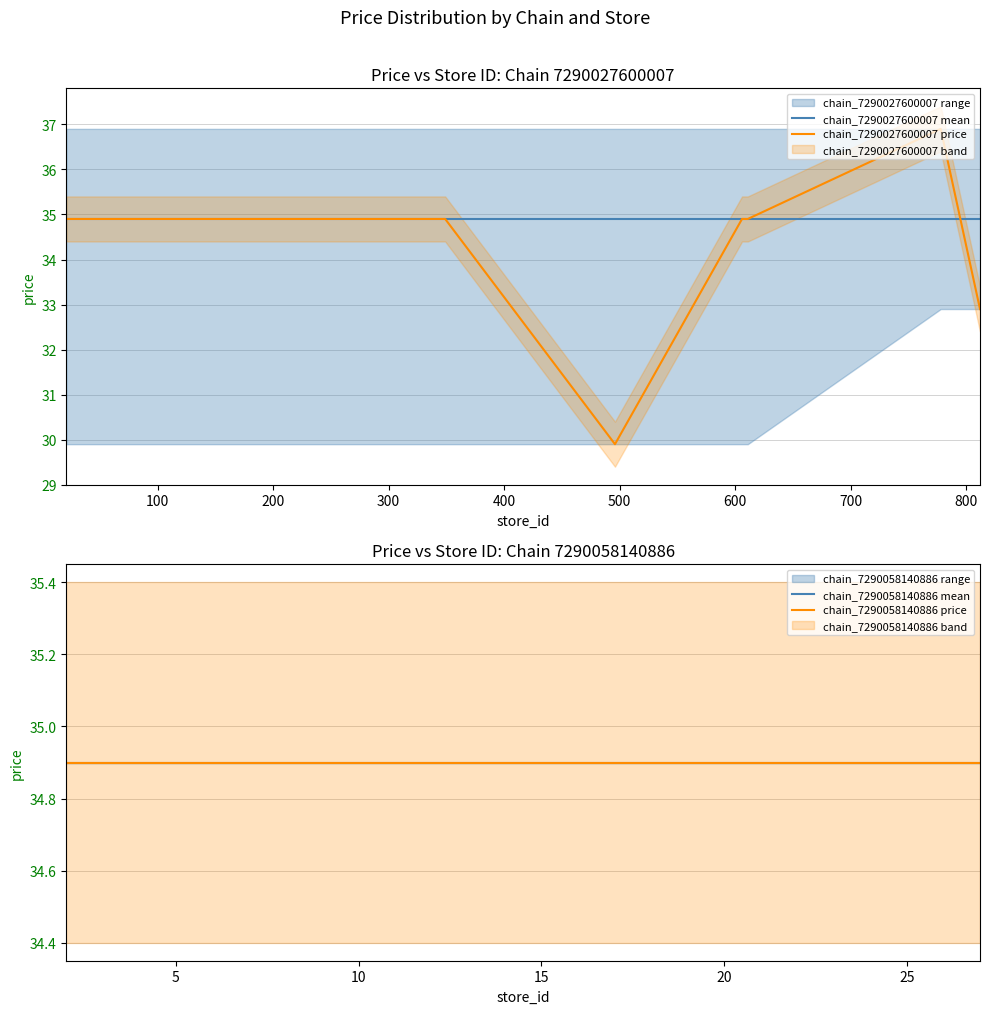

What is the minimum value for chain_7290027600007 mean?

34.9